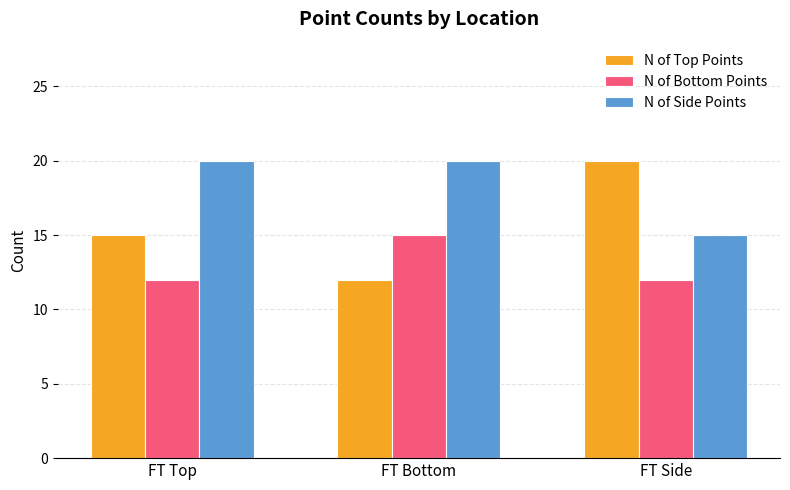

Count the N of Top Points values in the range 12 to 20.

3